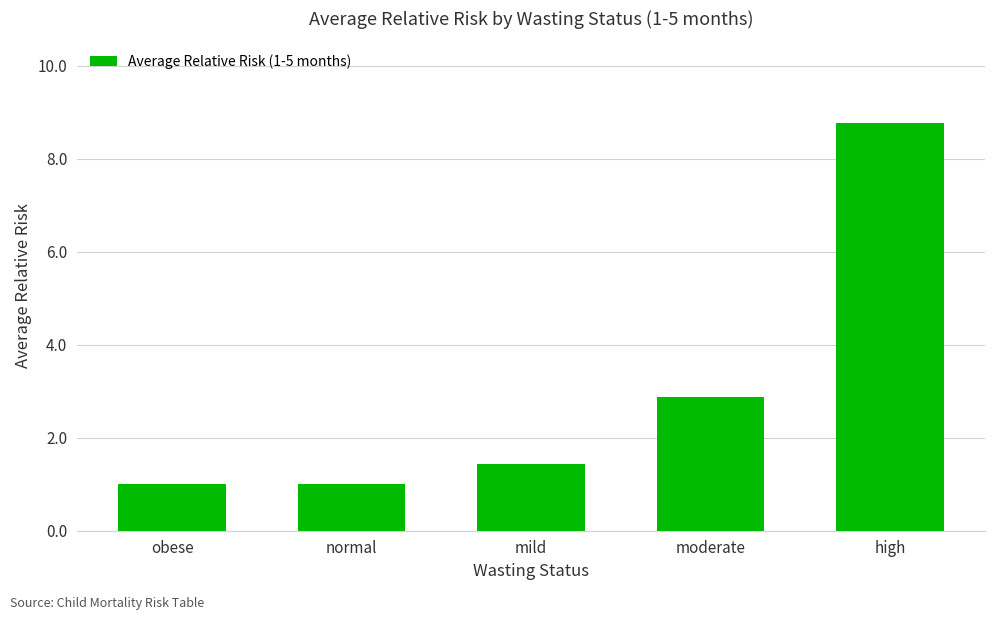

What is the label of the 3rd bar from the left?

mild